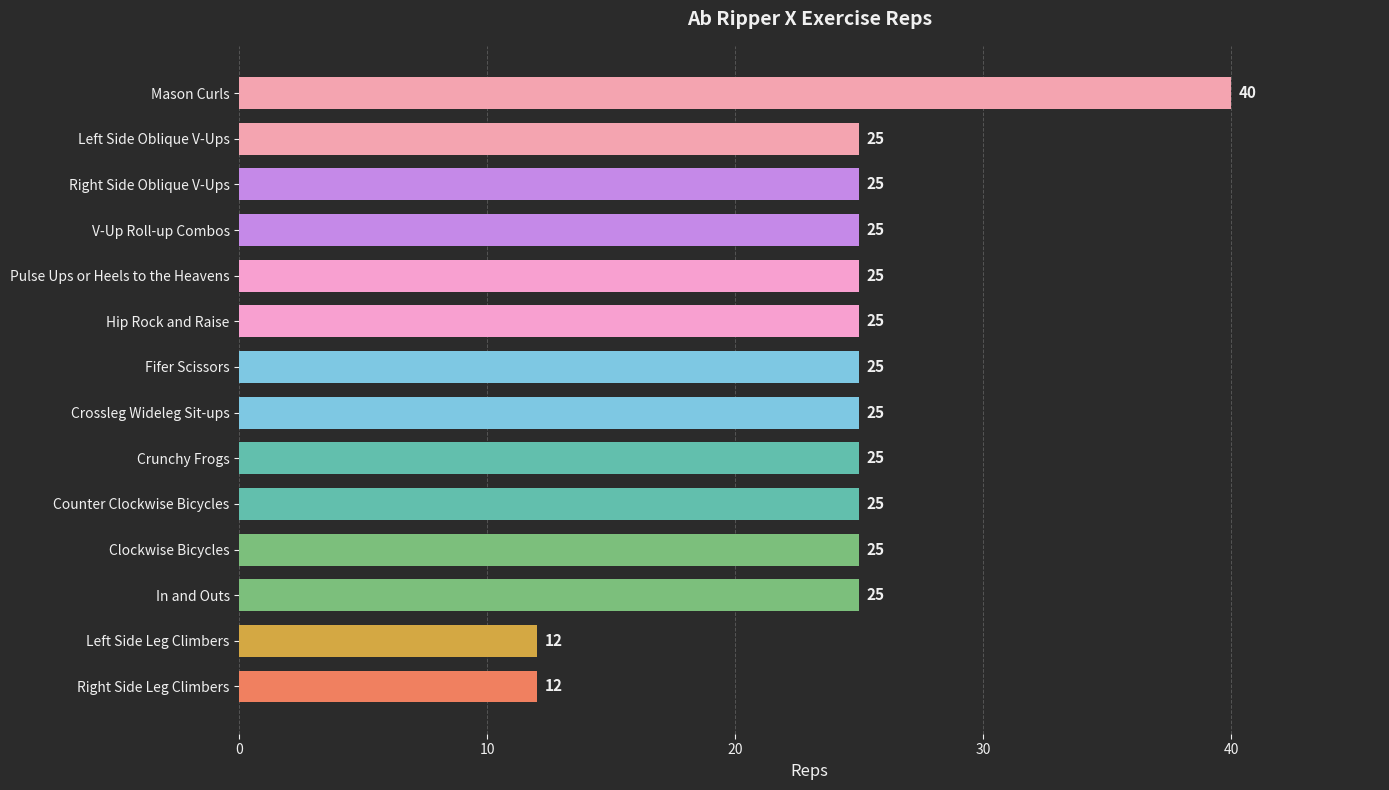

True or false: the data shows 25 at Hip Rock and Raise.

True